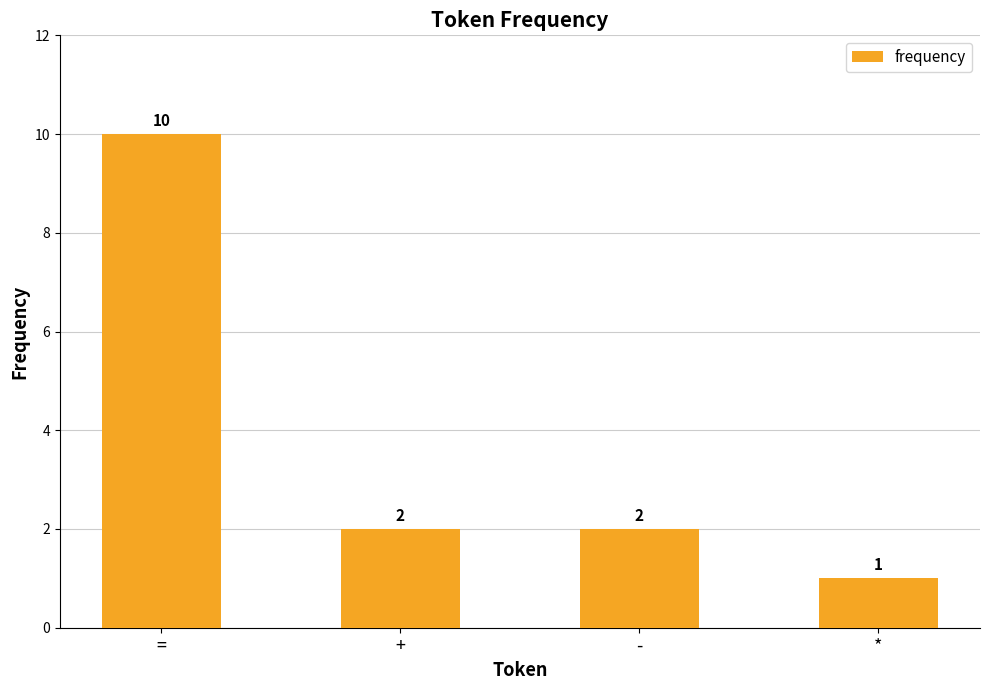

What is the change in value from = to -?

-8